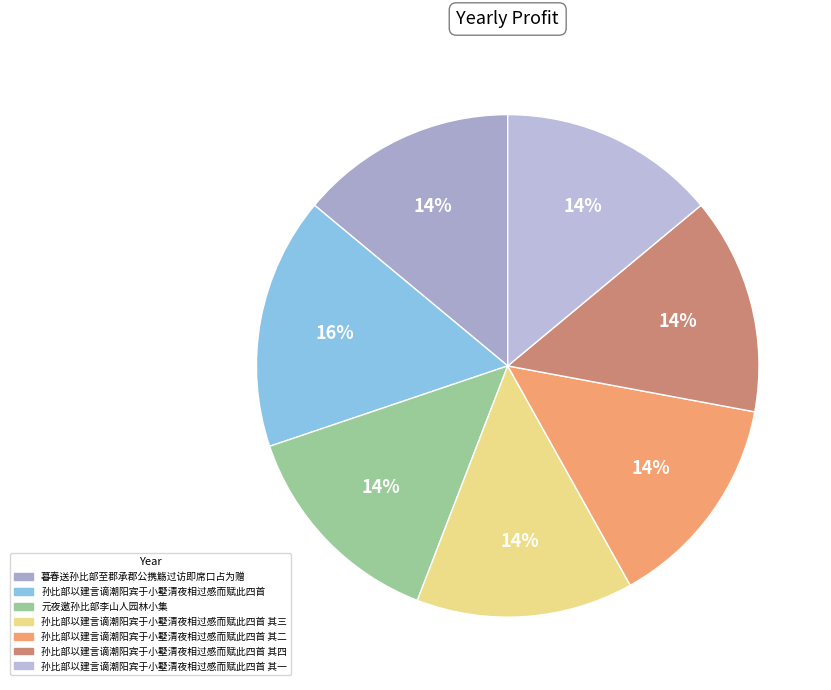

How many slices are in this pie chart?

7